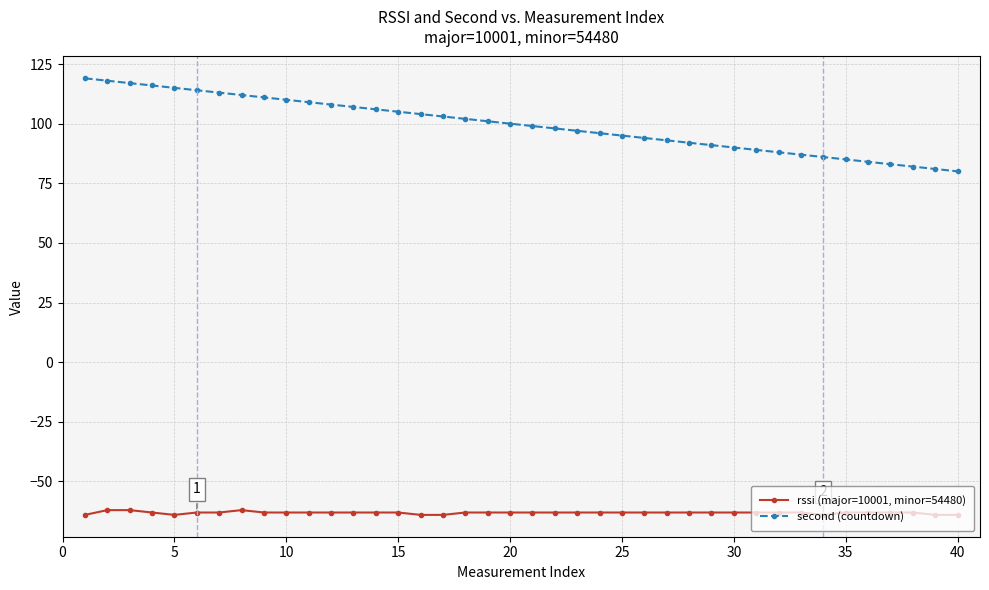

Count the number of data series in this chart.

2